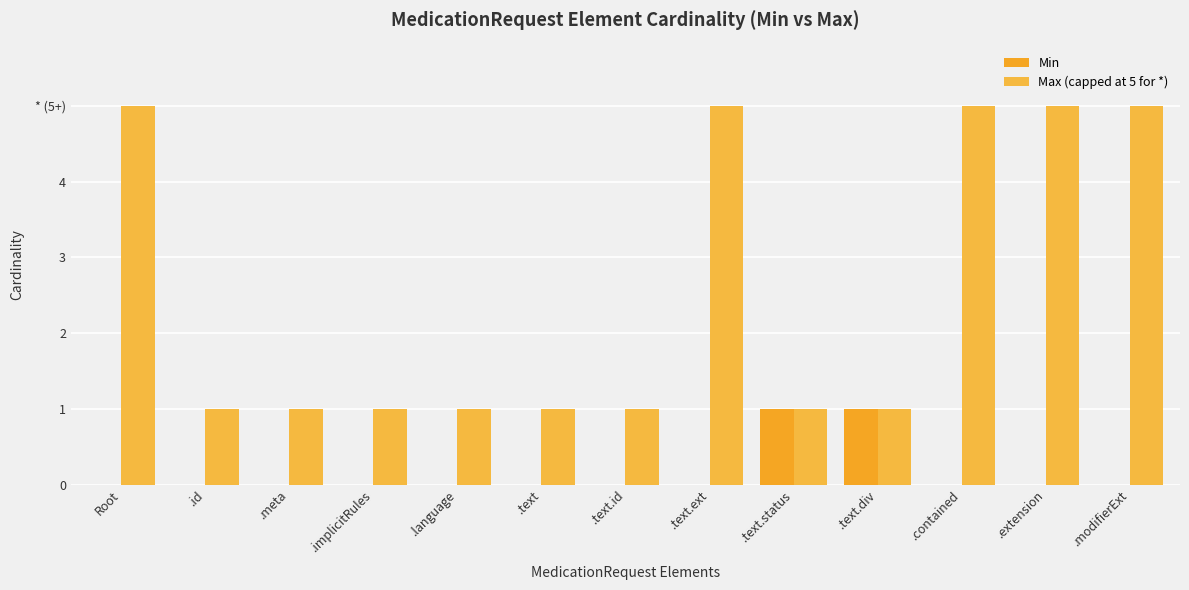

What is the spread (max minus min) of values at .id?

1